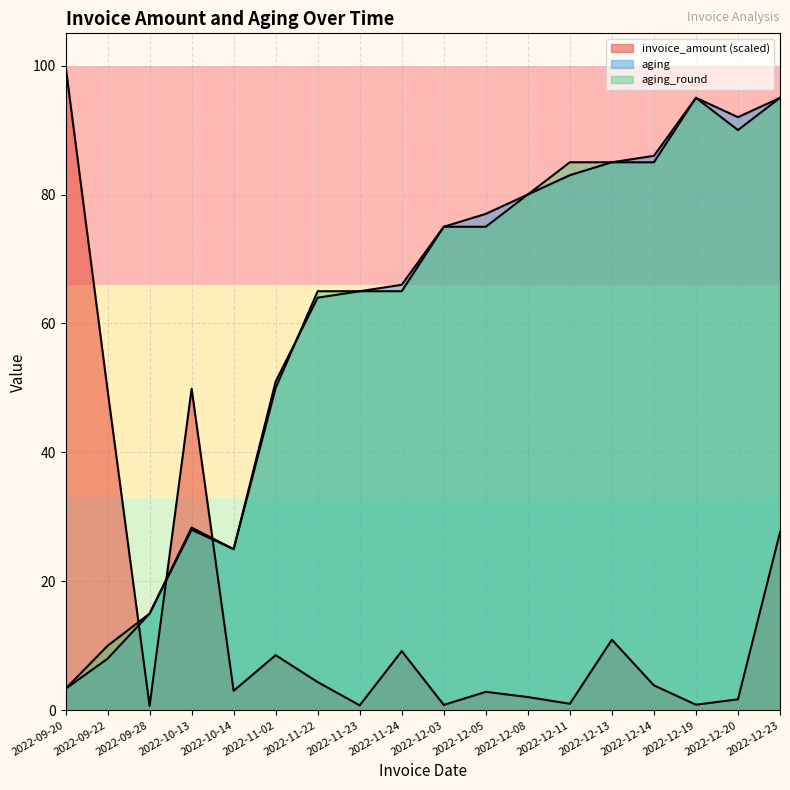

At which category does the chart reach its minimum across all series?

2022-09-28